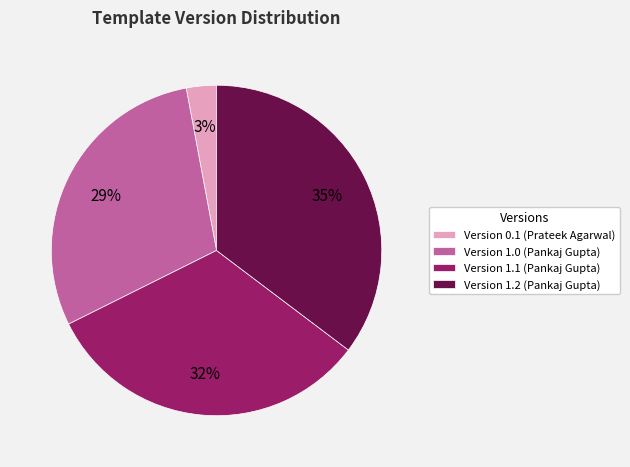

Which slice is the largest?

Version 1.2